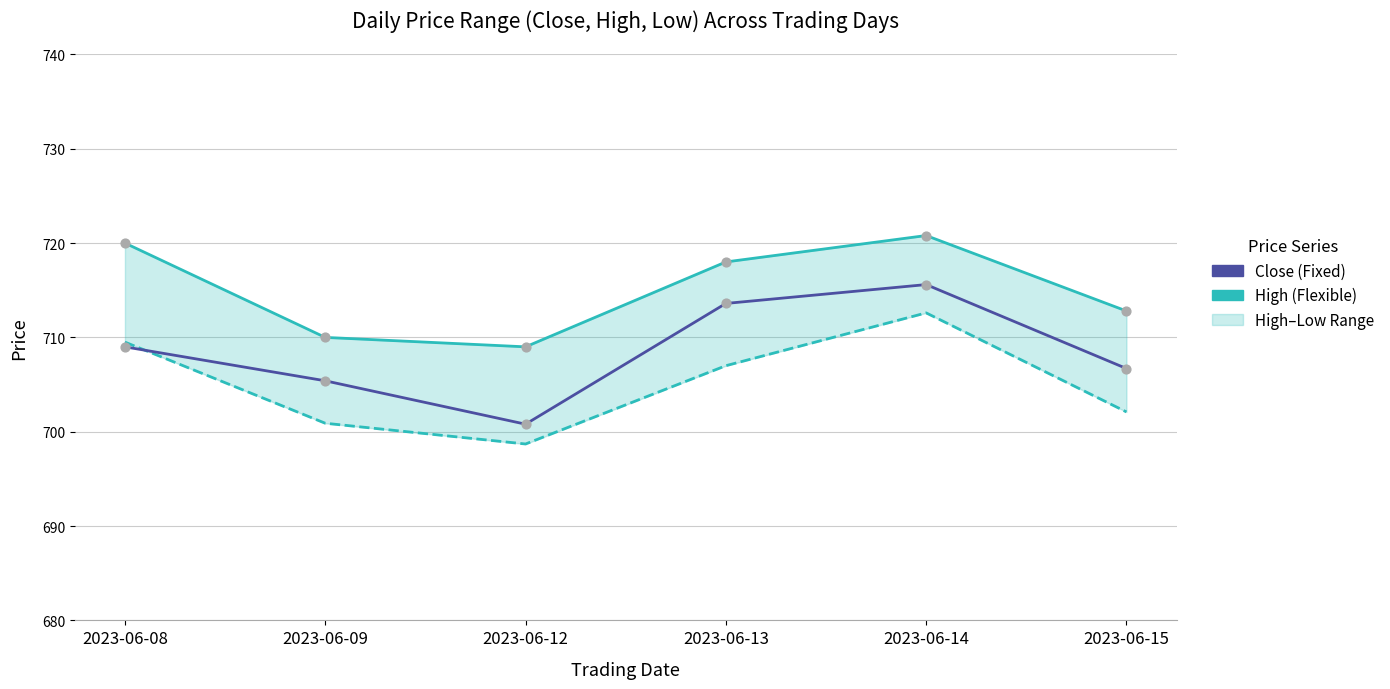

Which series reaches the minimum Y coordinate?

Close